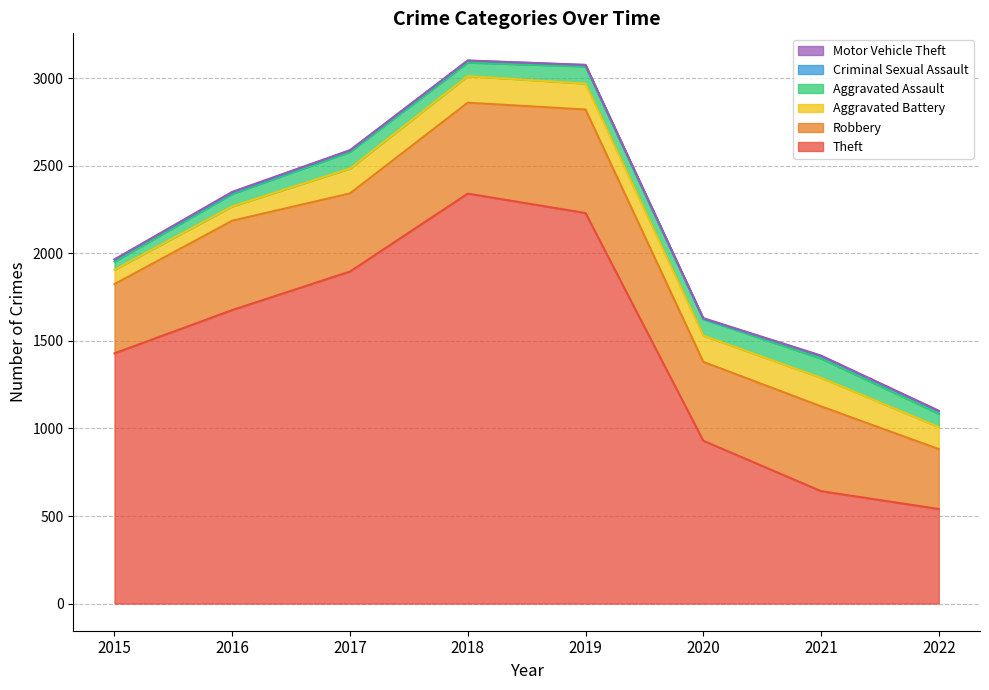

Rank the categories by Aggravated Assault value from highest to lowest.

2021, 2019, 2017, 2020, 2018, 2022, 2016, 2015